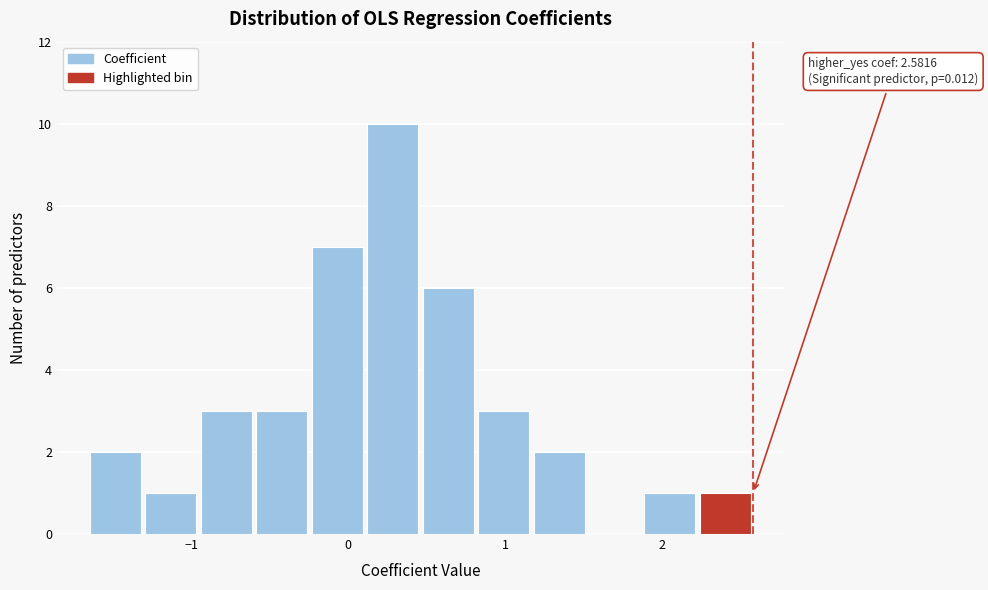

Read against the x-axis, roughly where is the centre of the tallest bar?

0.3